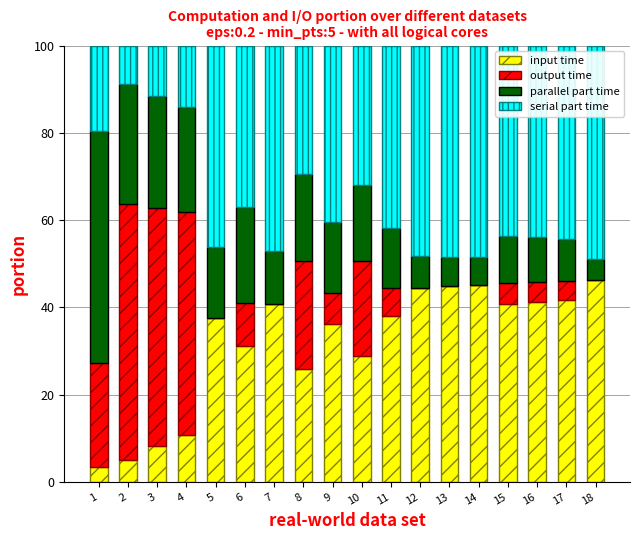

True or false: input time has a value of 25.8 at 17.

False